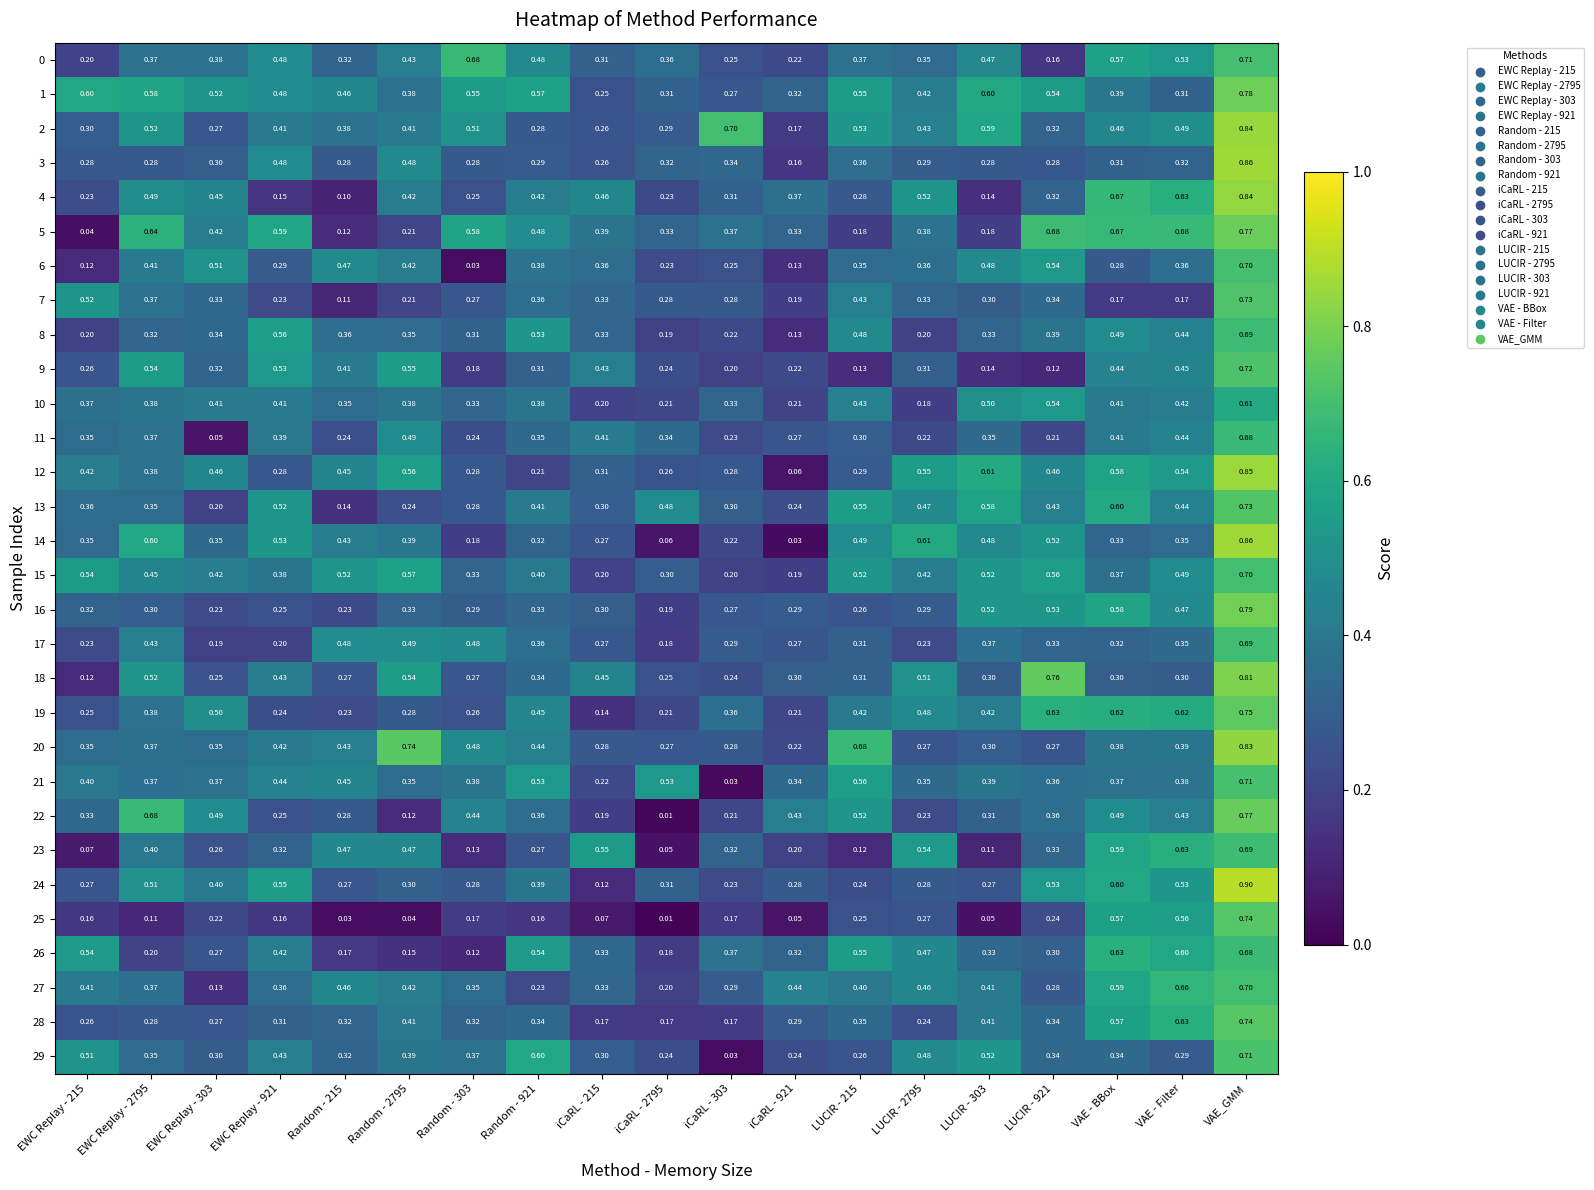

Is the value of 10 at VAE - BBox greater than the value of 6 at iCaRL - 215?

Yes